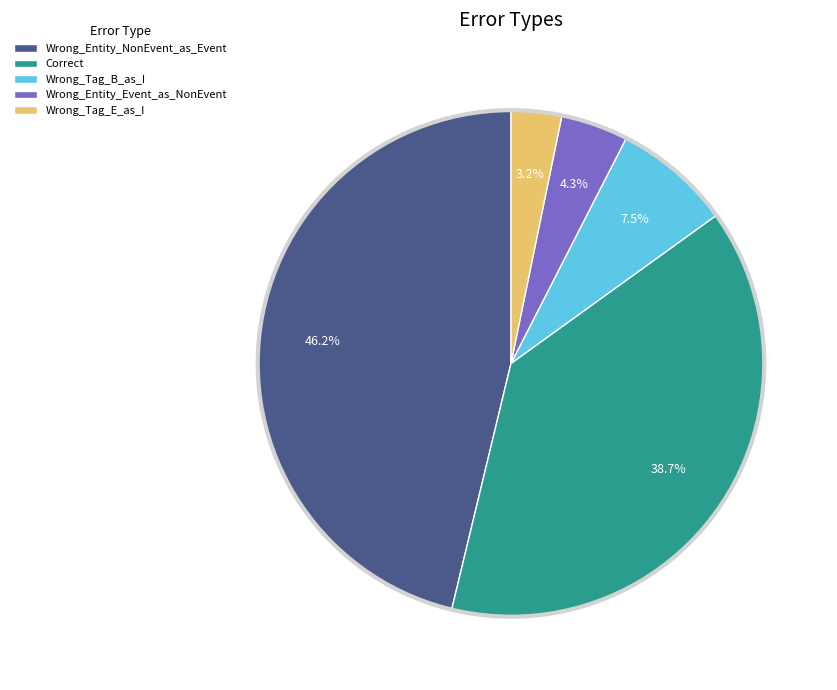

Which slice is the smallest?

Wrong_Tag_E_as_I